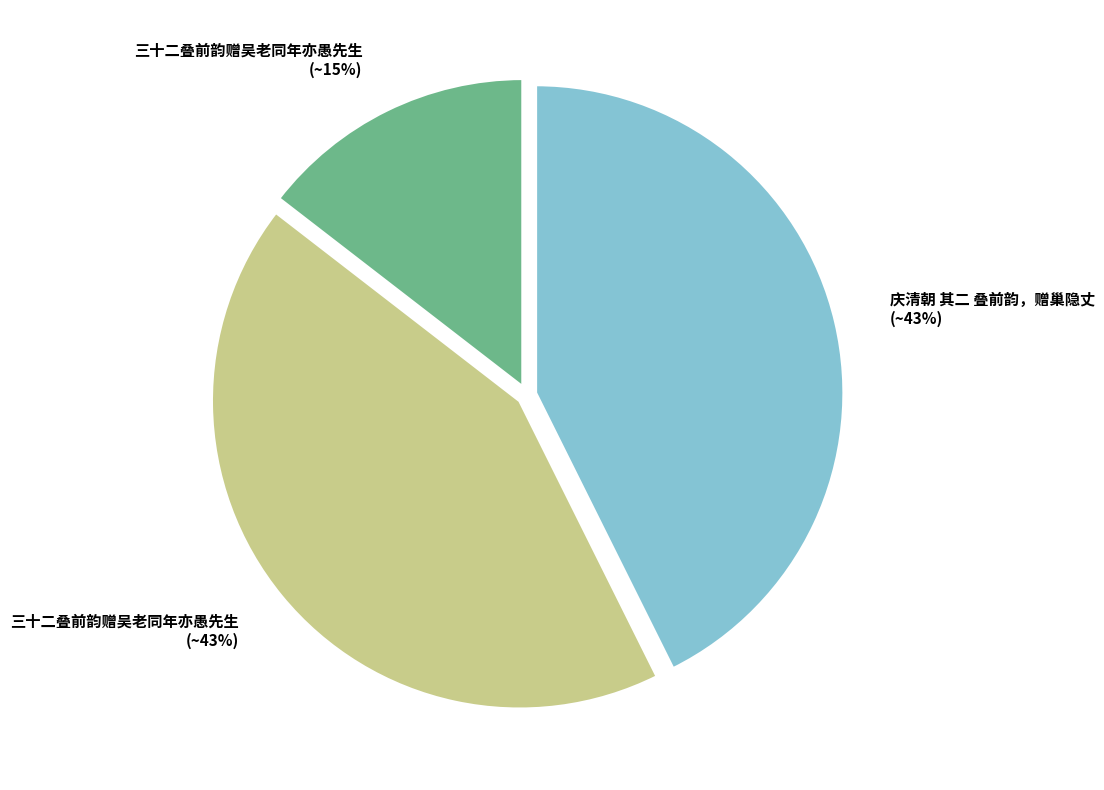

To the nearest percent, what is the average slice percentage?

33%